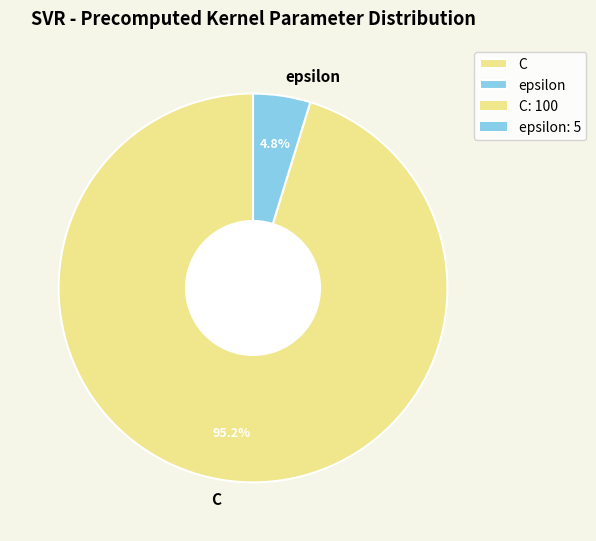

Rank the categories by value from lowest to highest.

epsilon, C